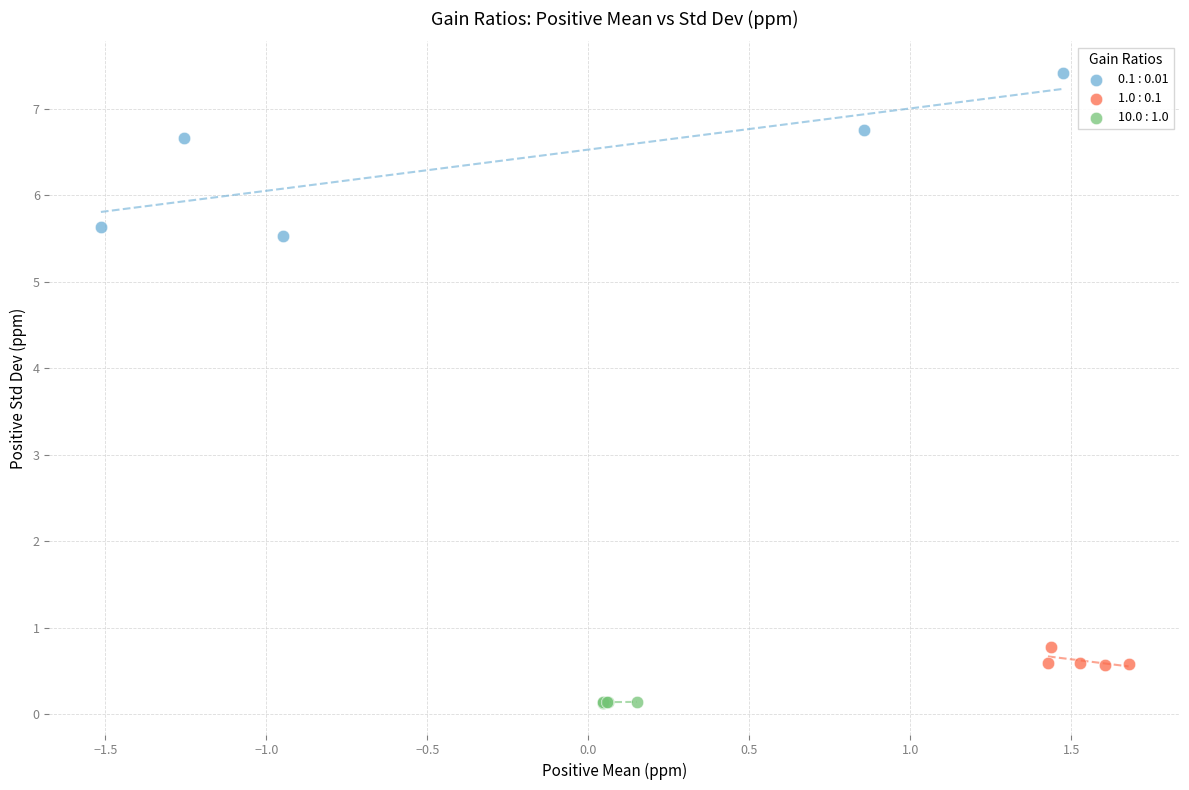

Which series contains the lowest Y value?

10.0 : 1.0